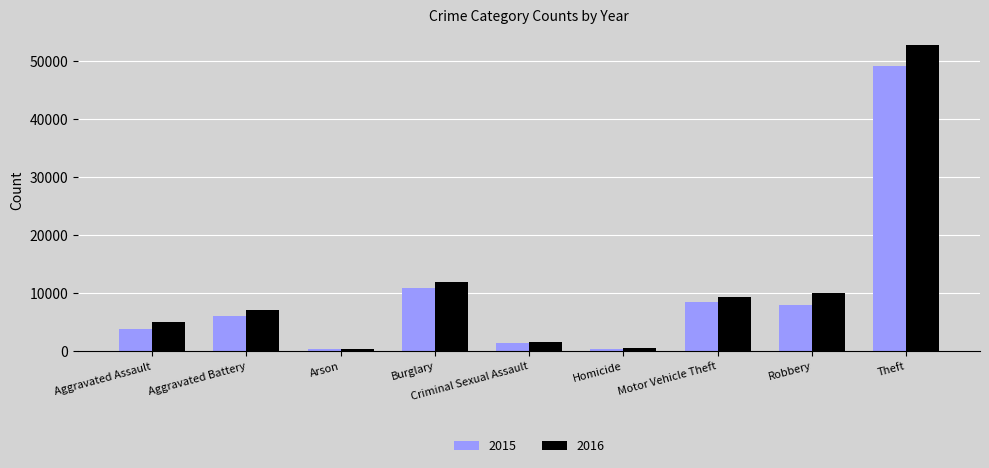

Which category has the highest value across all series?

Theft